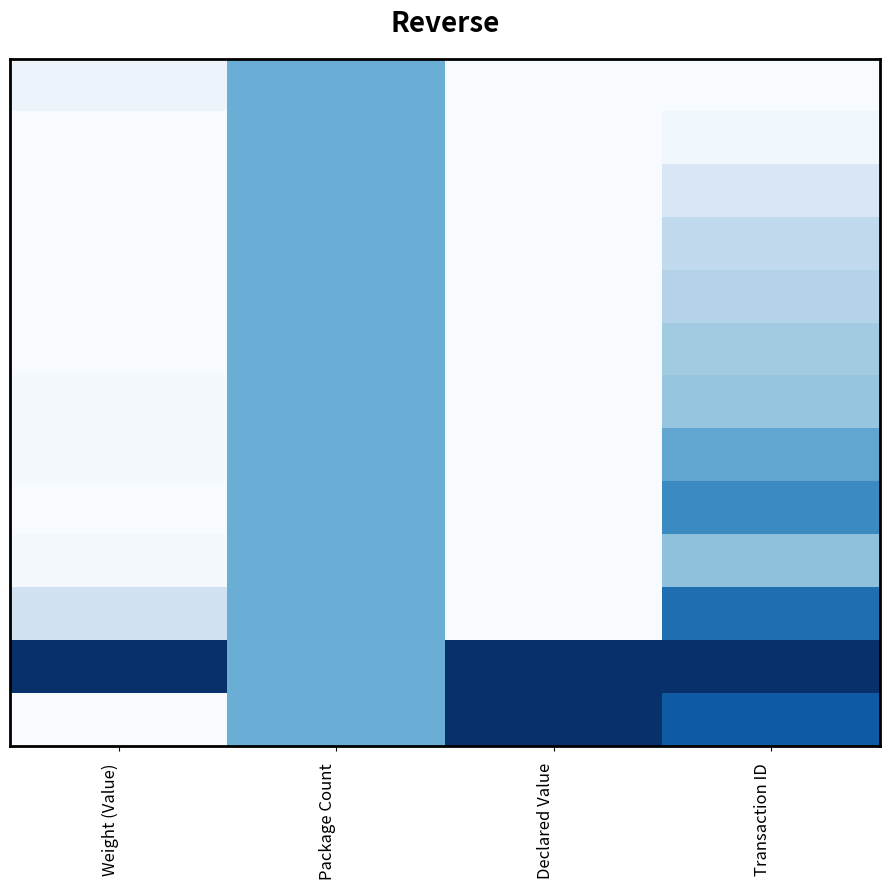

What is the total value across all series at Weight (Value)?

1.3